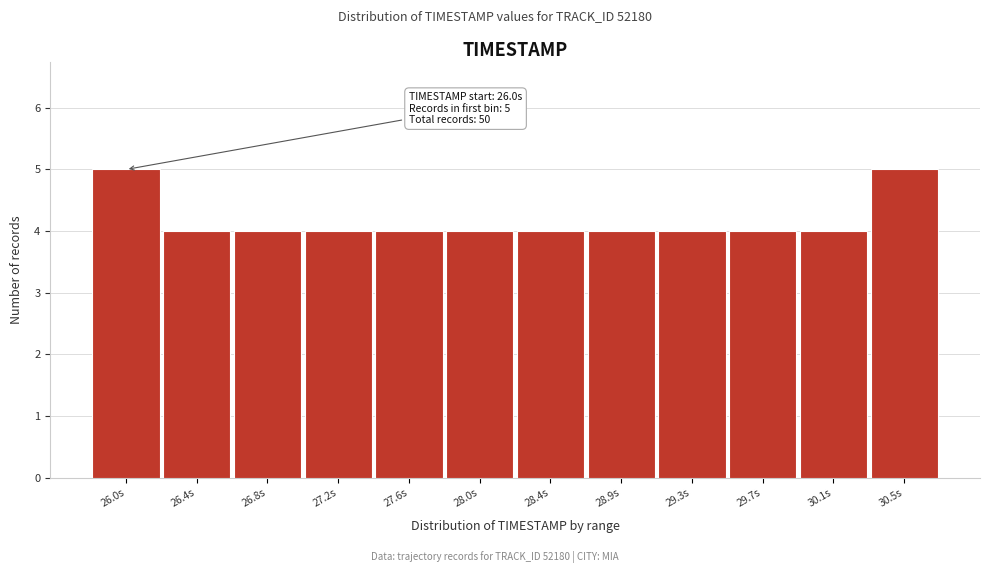

Reading left to right, transcribe all the data shown in this chart.

26.0s=5	26.4s=4	26.8s=4	27.2s=4	27.6s=4	28.0s=4	28.4s=4	28.9s=4	29.3s=4	29.7s=4	30.1s=4	30.5s=5